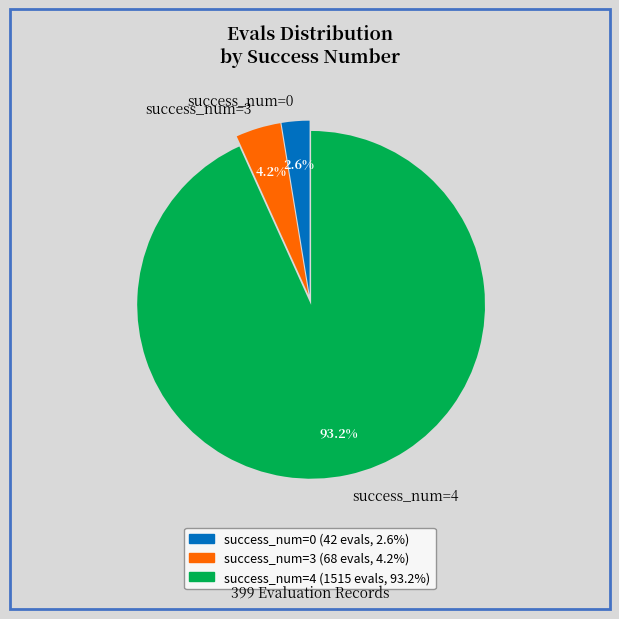

Is there a majority slice in this chart?

Yes